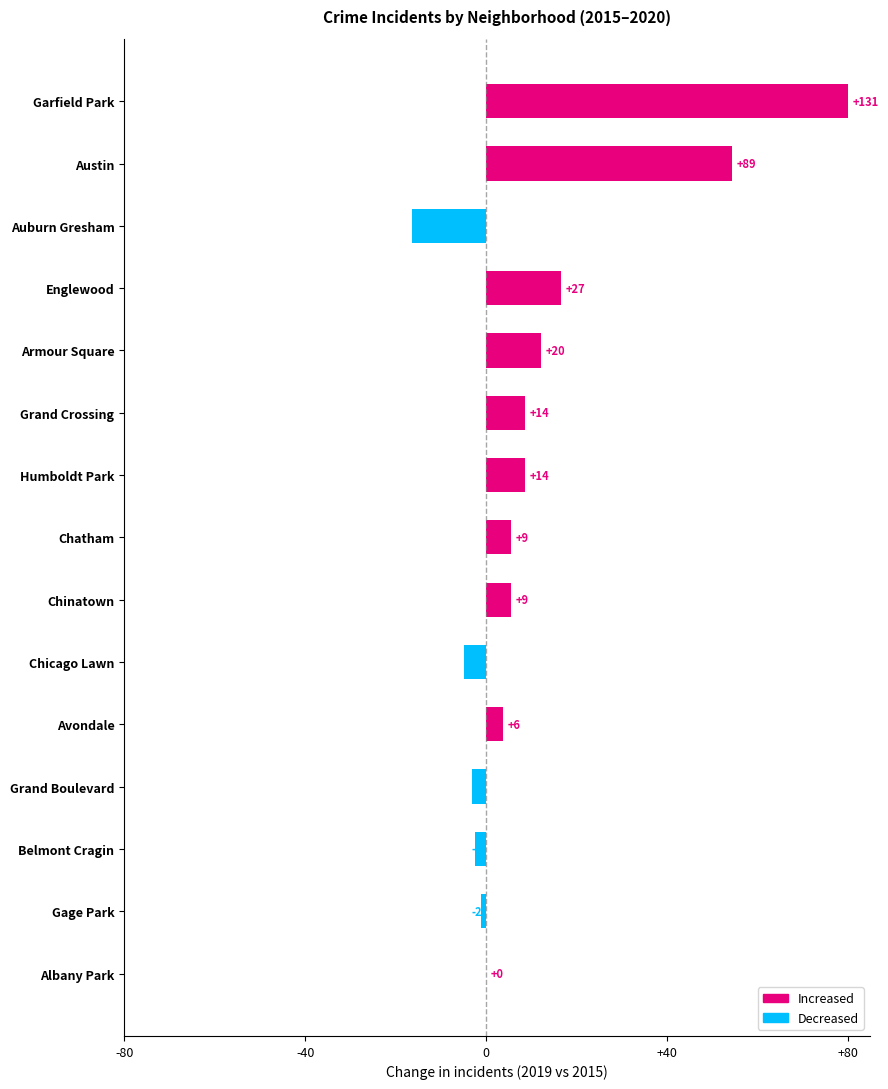

True or false: the data shows 0.0 at Armour Square.

False